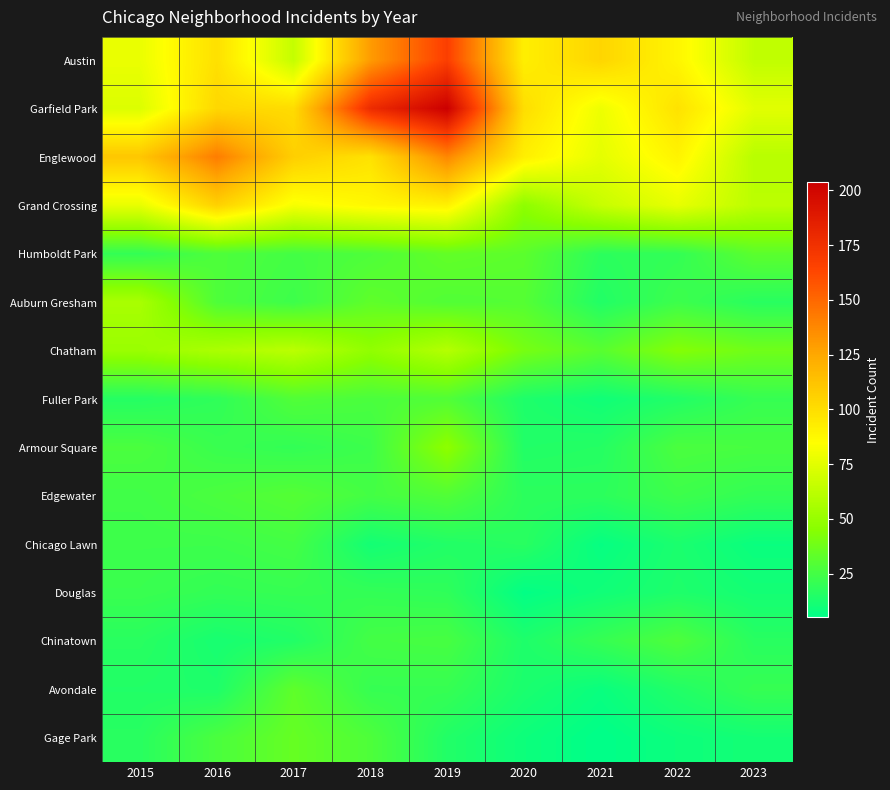

At how many categories does at least one series exceed 69?

9